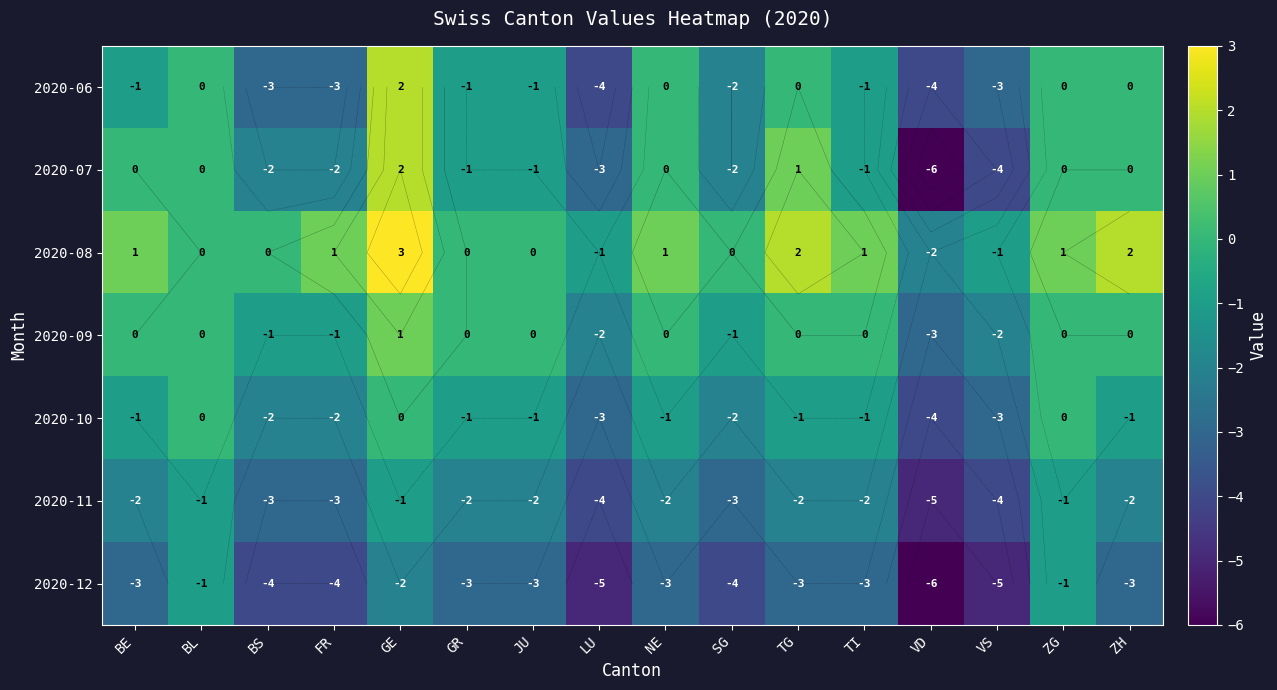

Which series changed the most between GE and NE?

2020-06